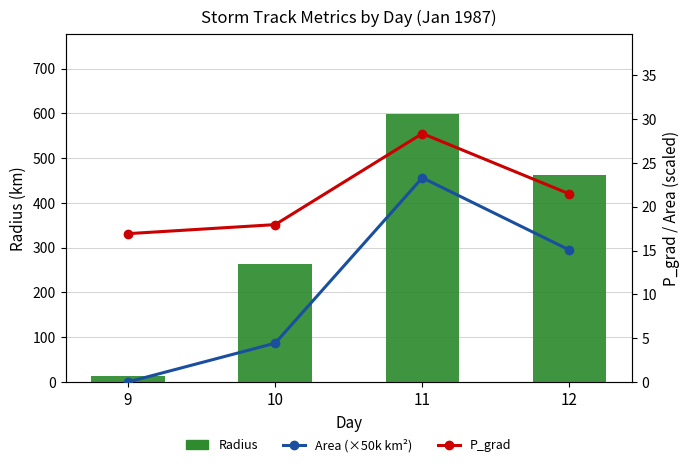

What is the value of the Area (×50k km²) bar at the 4th from the left?

15.1